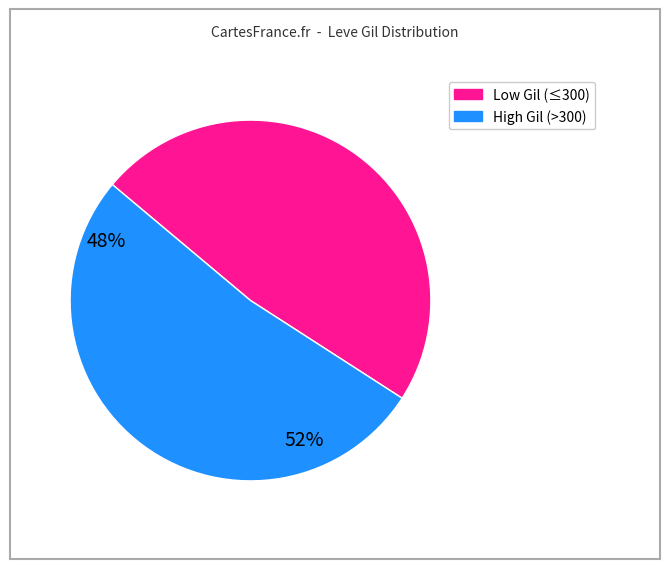

Is there any slice that represents more than half of the pie?

Yes